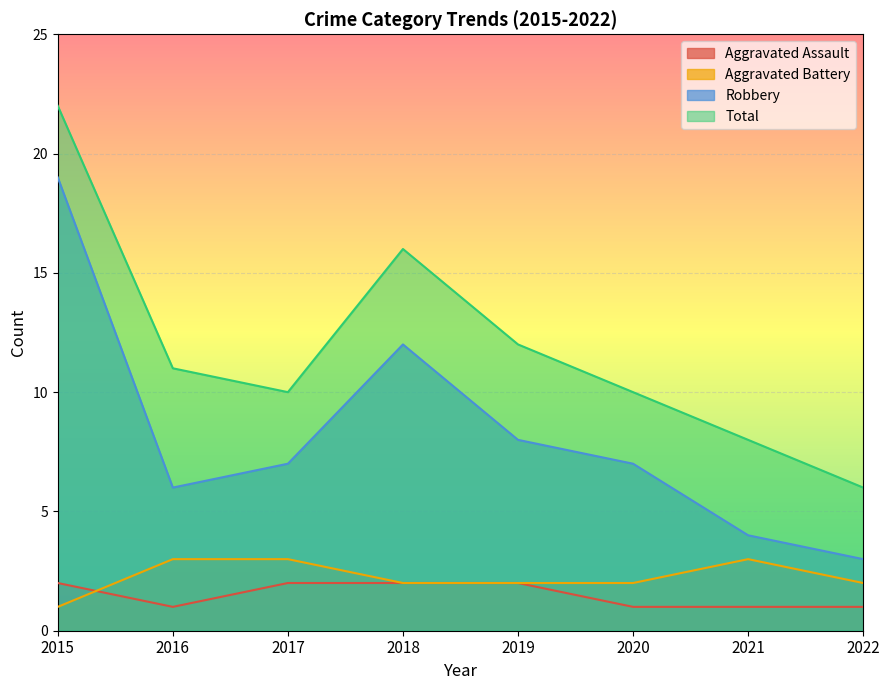

Reading left to right, what are all the values shown in this chart?

Aggravated Assault: 2	1	2	2	2	1	1	1
Aggravated Battery: 1	3	3	2	2	2	3	2
Robbery: 19	6	7	12	8	7	4	3
Total: 22	11	10	16	12	10	8	6